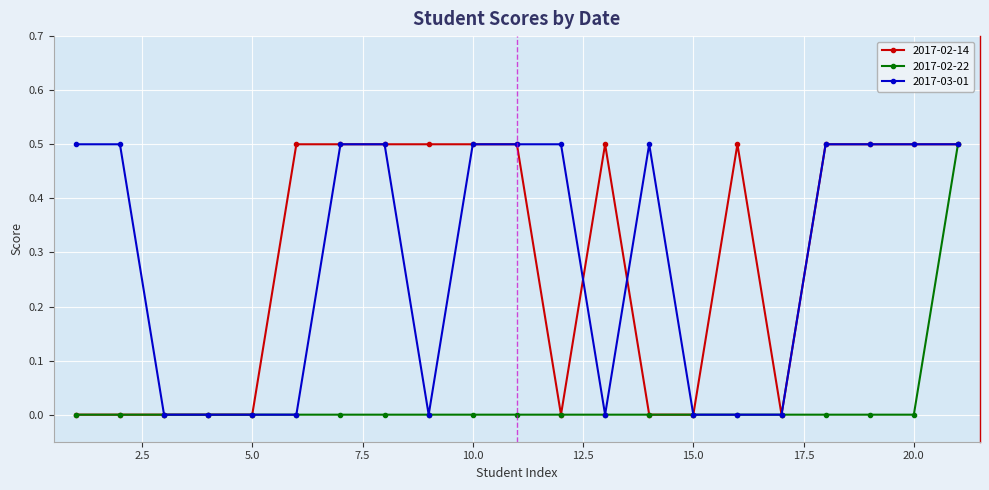

What is the maximum value for 2017-02-22?

0.5